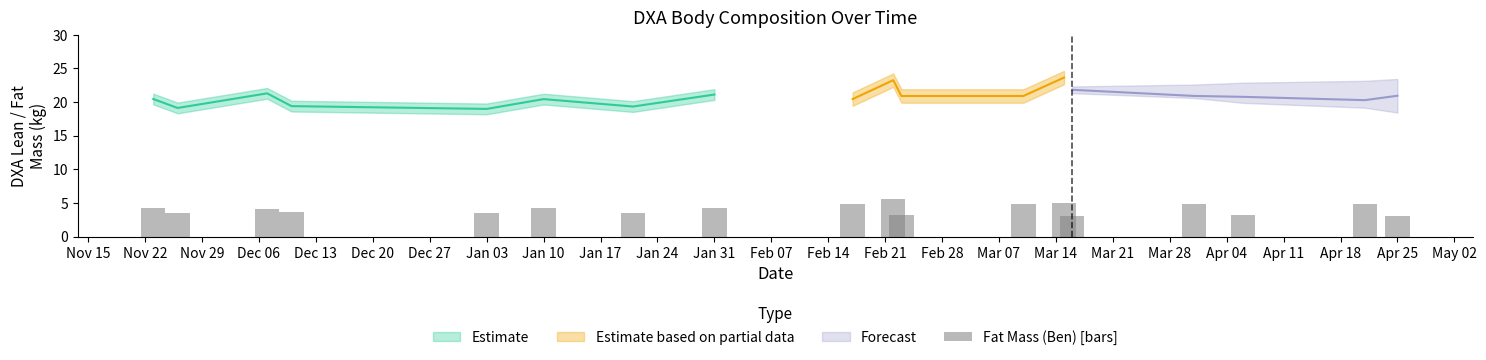

How many bars are there in total?

18